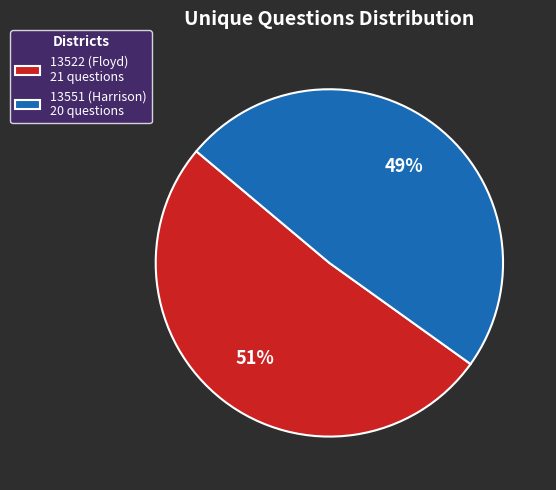

Count the number of slices in the pie.

2